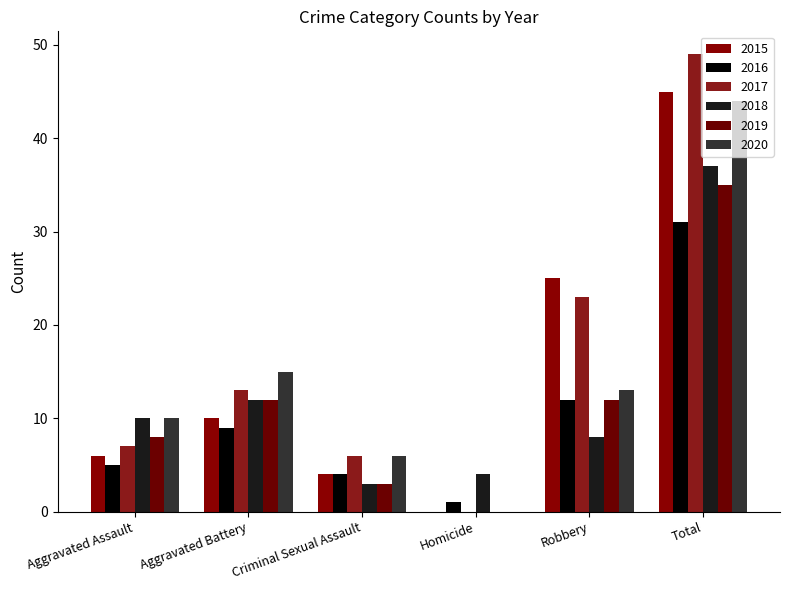

What is the value of the 2019 bar at the 1st from the left?

8